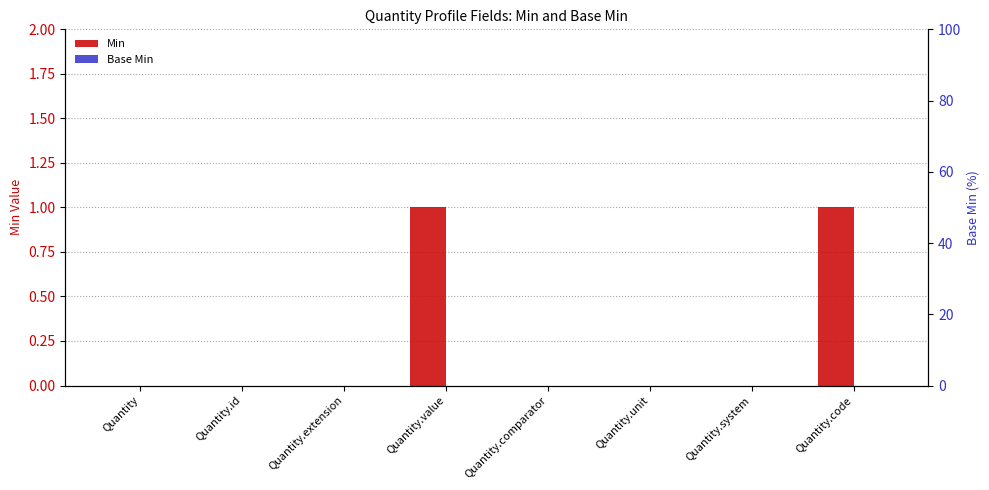

At which label does Min reach its minimum?

Quantity